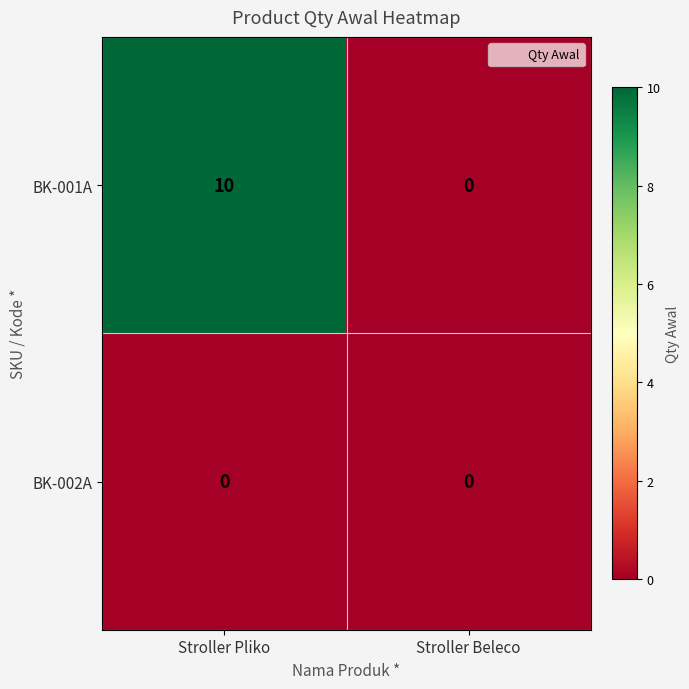

What is the maximum value shown in the chart?

10